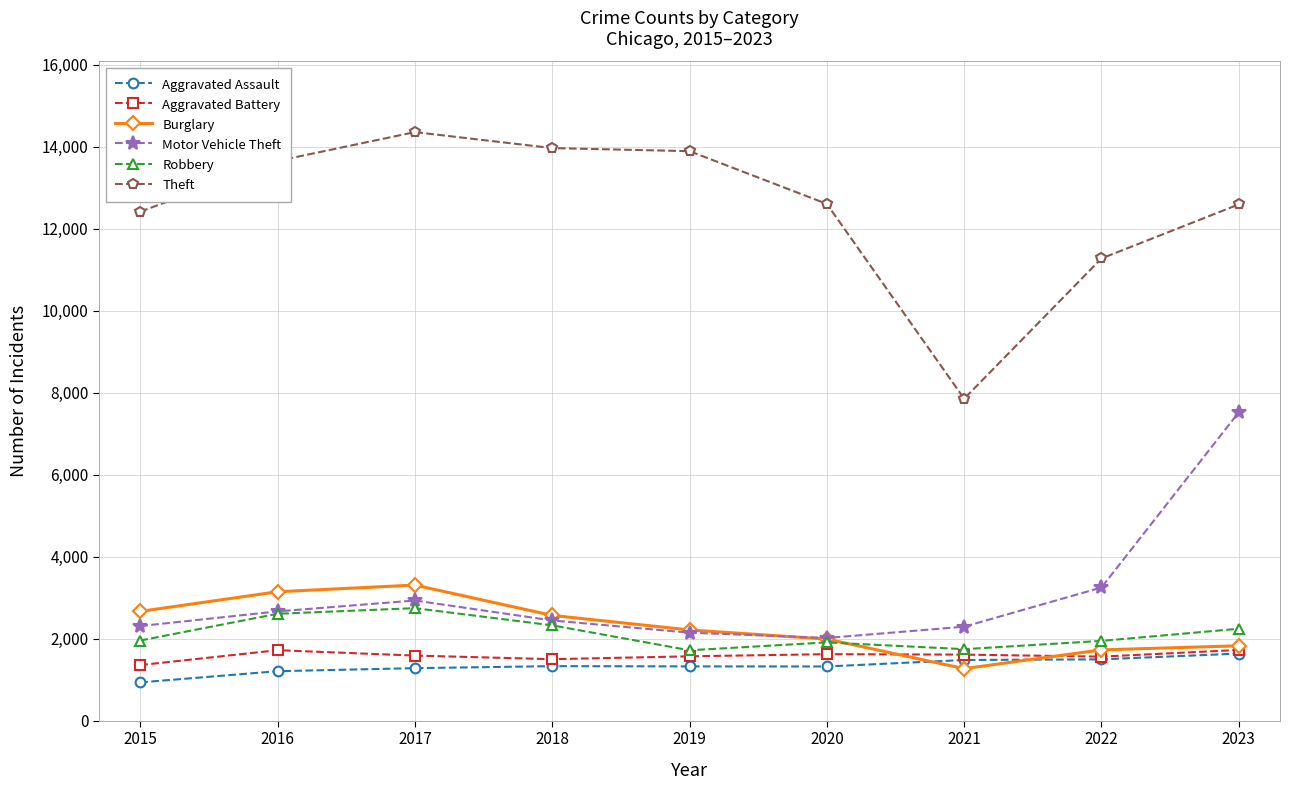

What is the highest value of the Theft series?

14352